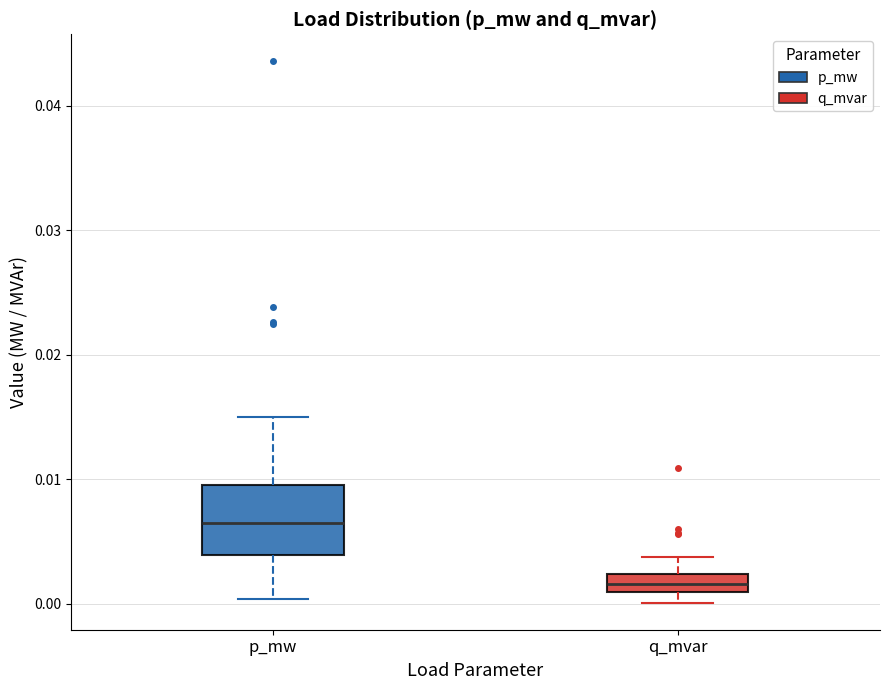

Comparing the boxes themselves (not the whiskers), which one is the tallest?

p_mw